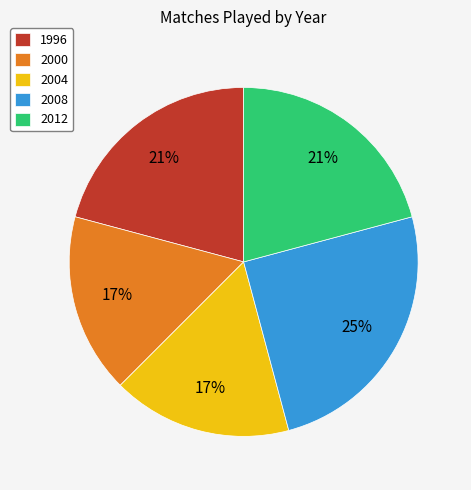

To the nearest percent, what portion does 2004 represent?

17%